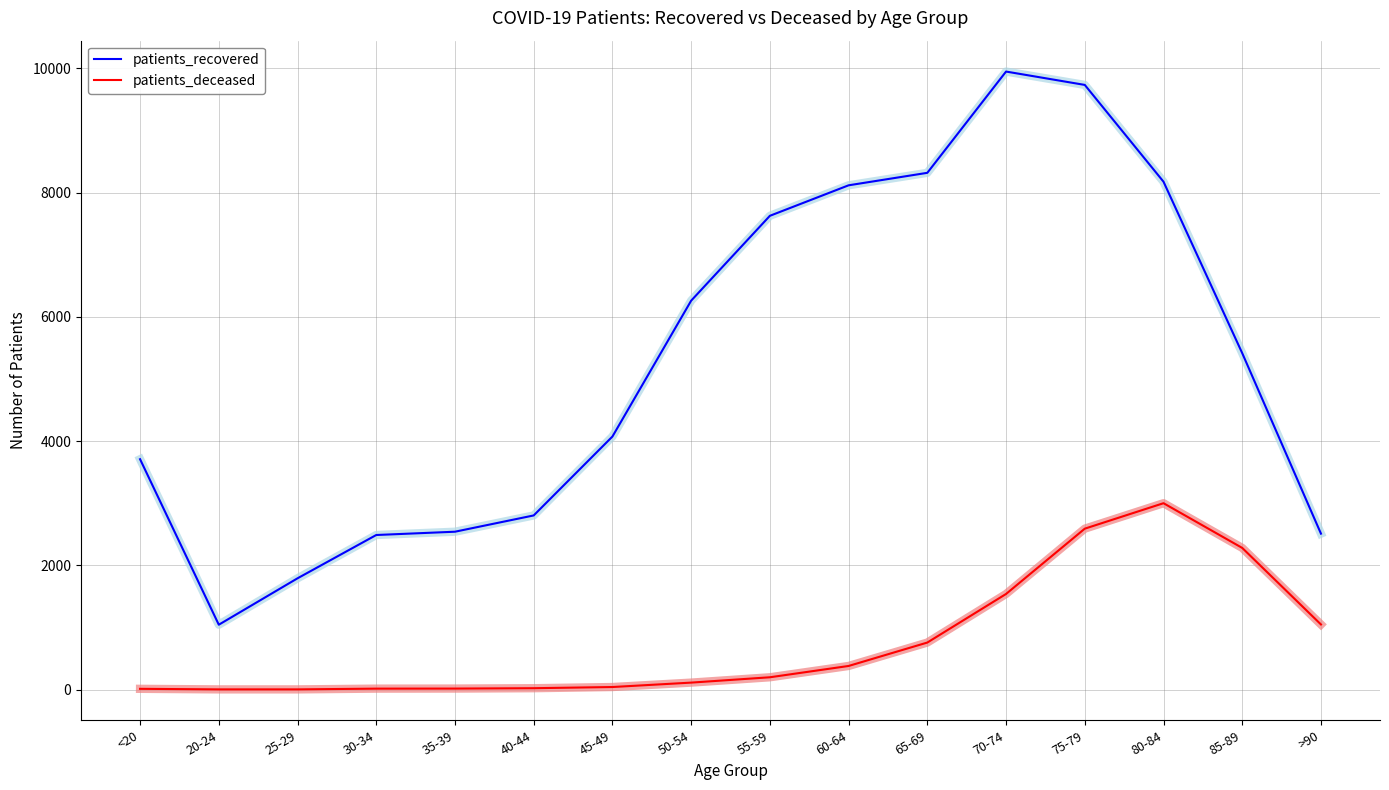

What is the sum of all patients_recovered values?

84550